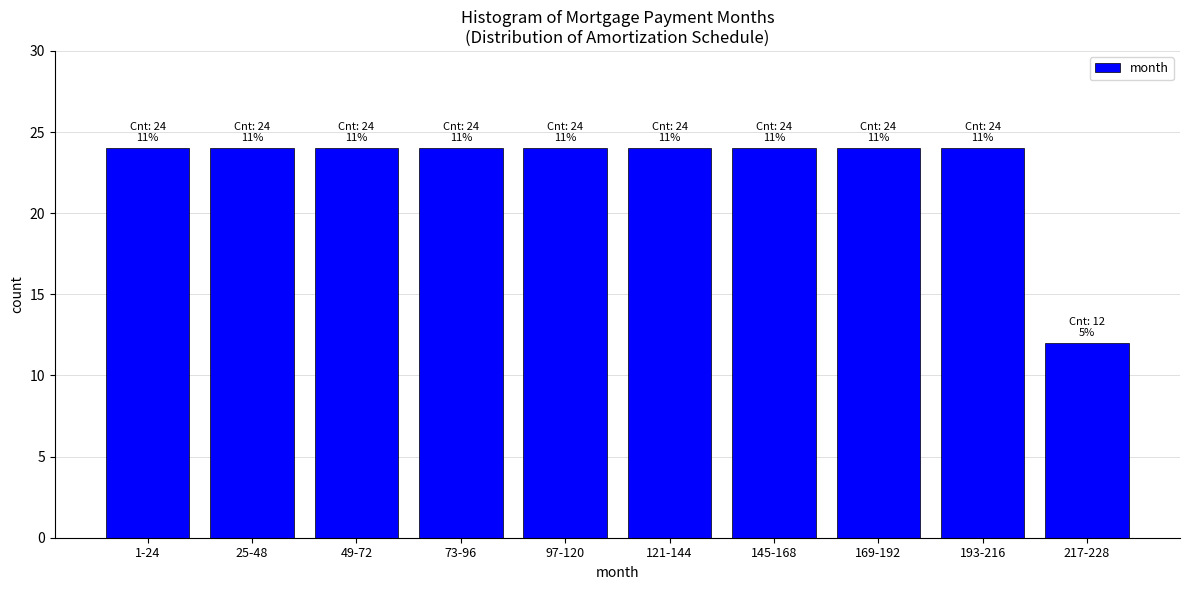

Reading right to left, list all the values displayed in this chart.

217-228=12	193-216=24	169-192=24	145-168=24	121-144=24	97-120=24	73-96=24	49-72=24	25-48=24	1-24=24